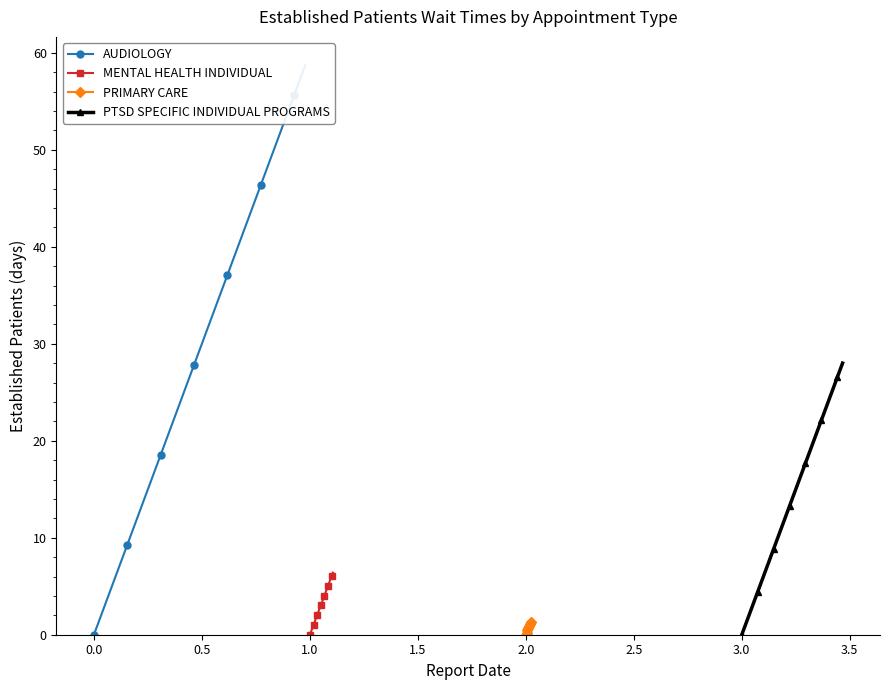

How many lines are shown in the chart?

4